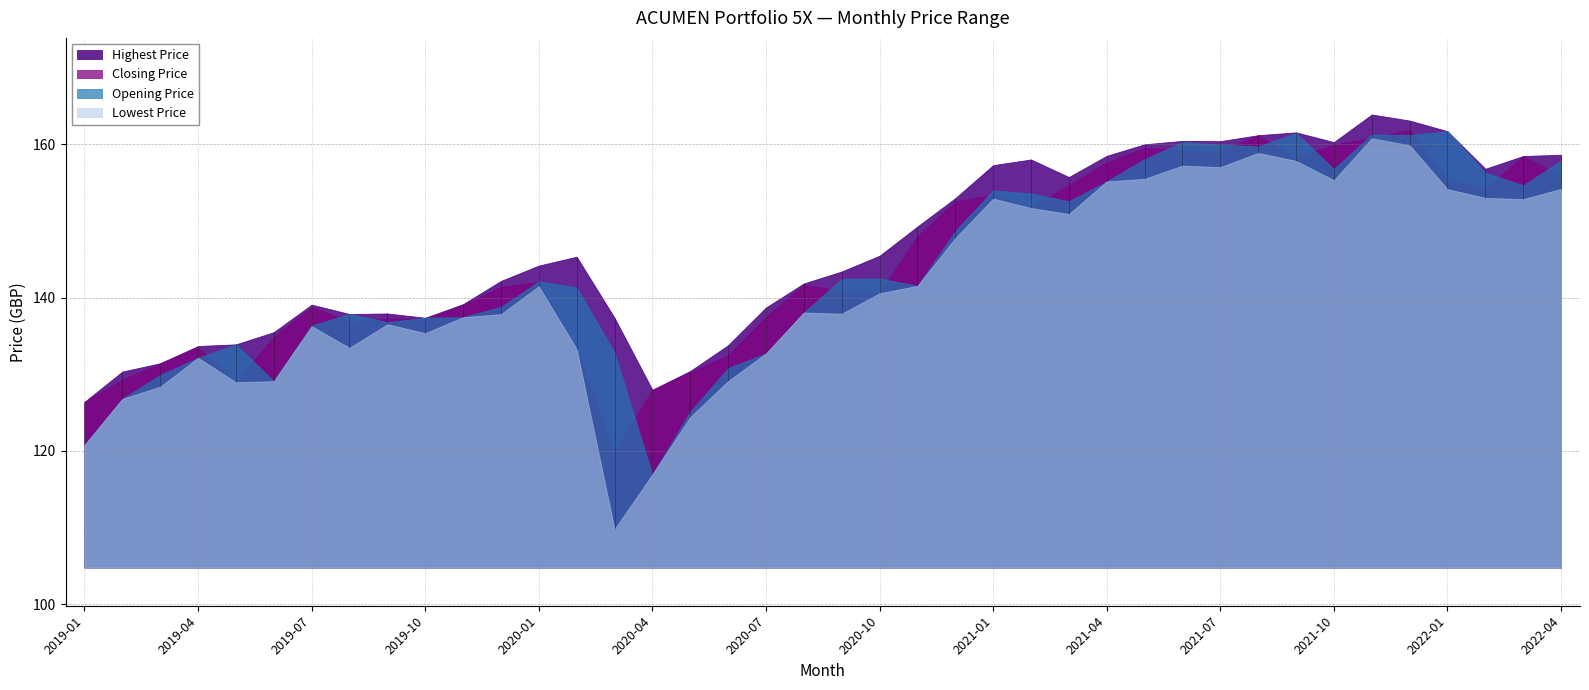

At which label is Highest Price closest to 145?

2020-02